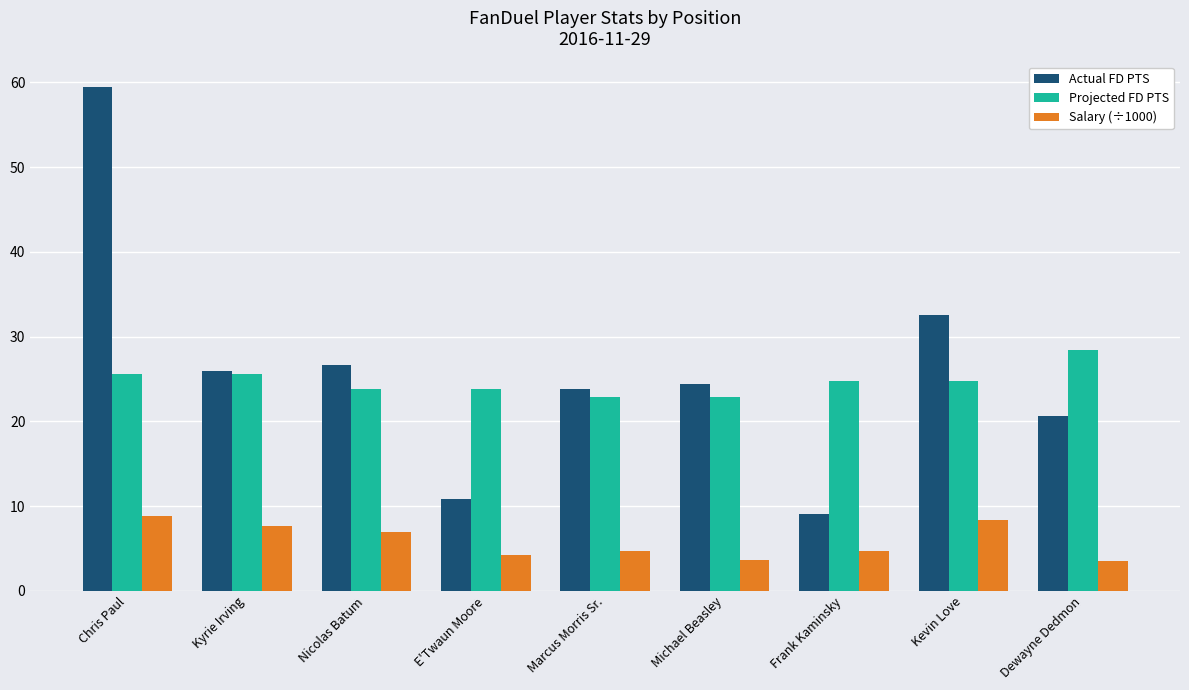

What is the value of the Actual FD PTS bar at the 6th from the left?

24.4